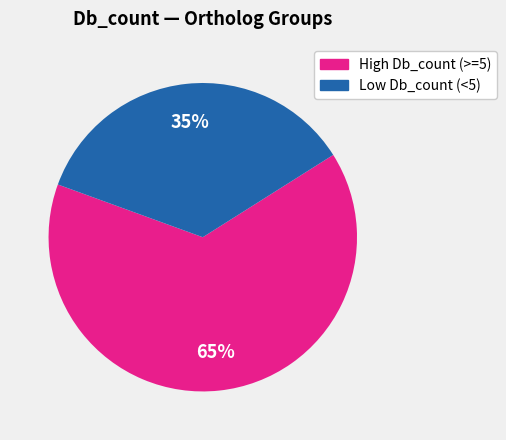

To the nearest percent, what is the average slice percentage?

50%